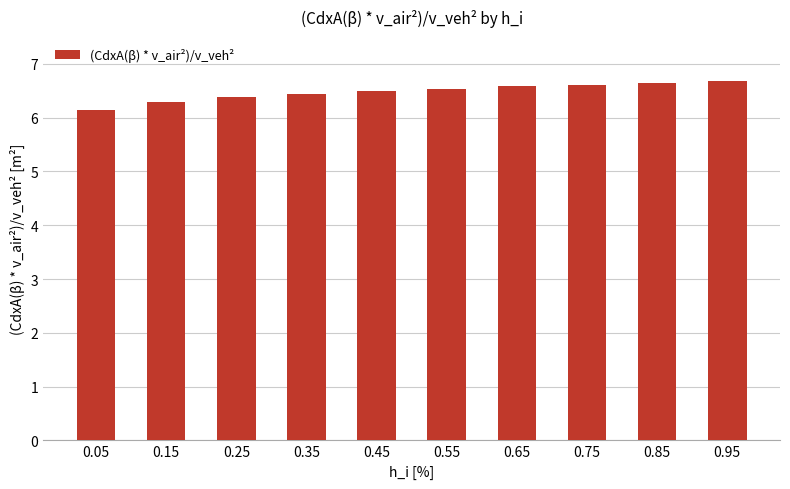

What is the value of the 7th bar from the left?

6.6